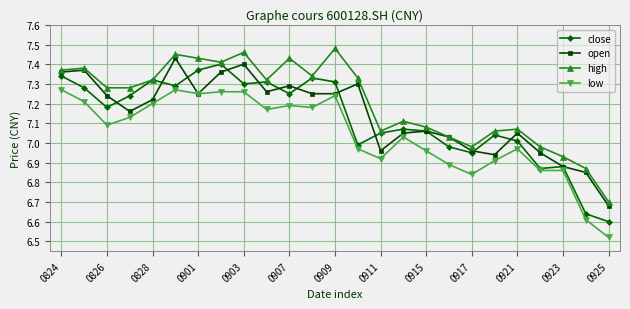

How many interior local peaks does the open series have?

7